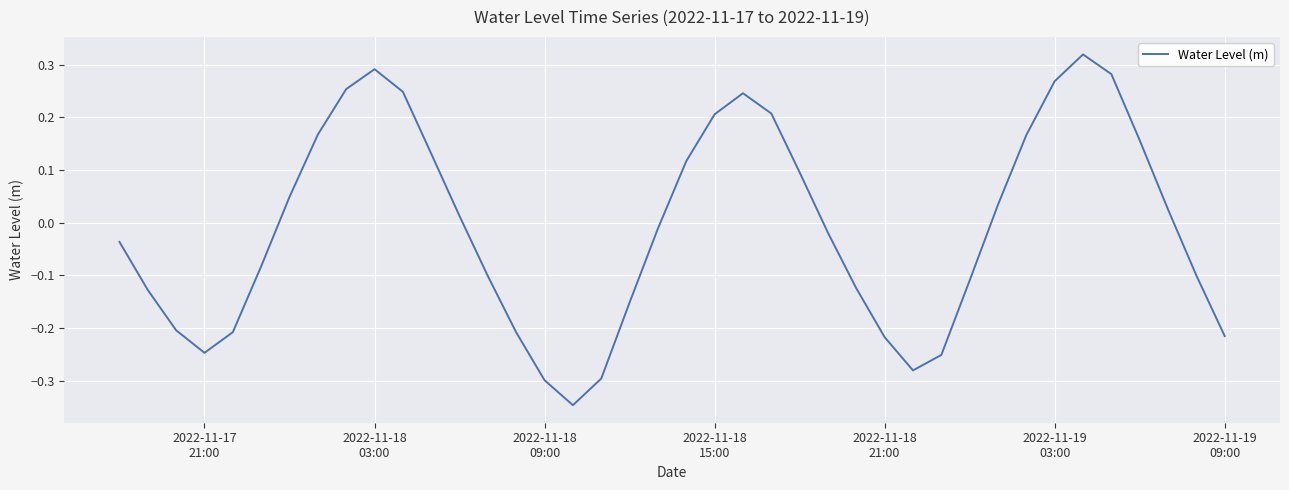

What is the difference between the maximum and minimum values?

0.7